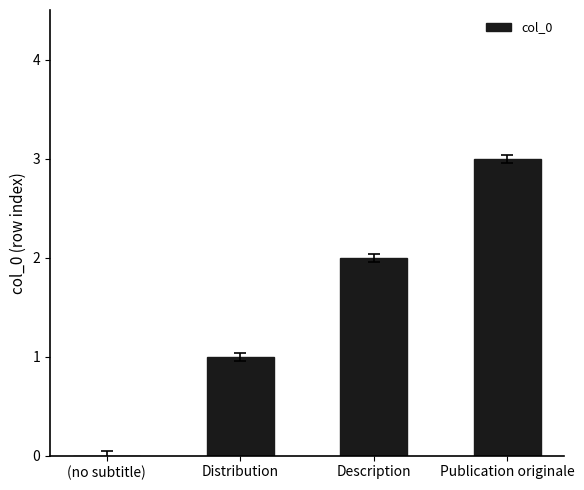

Reading right to left, what are all the values shown in this chart?

Publication originale=3	Description=2	Distribution=1	(no subtitle)=0